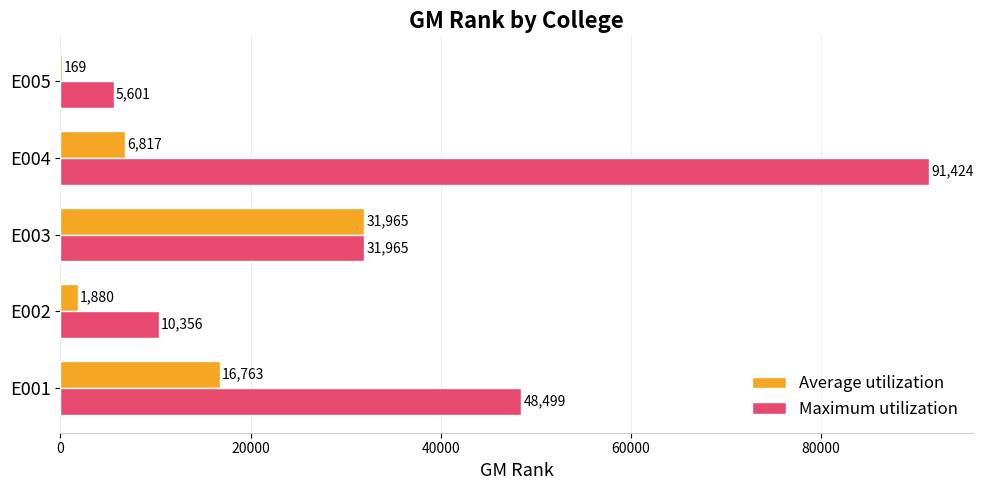

What is the greatest value displayed?

91424